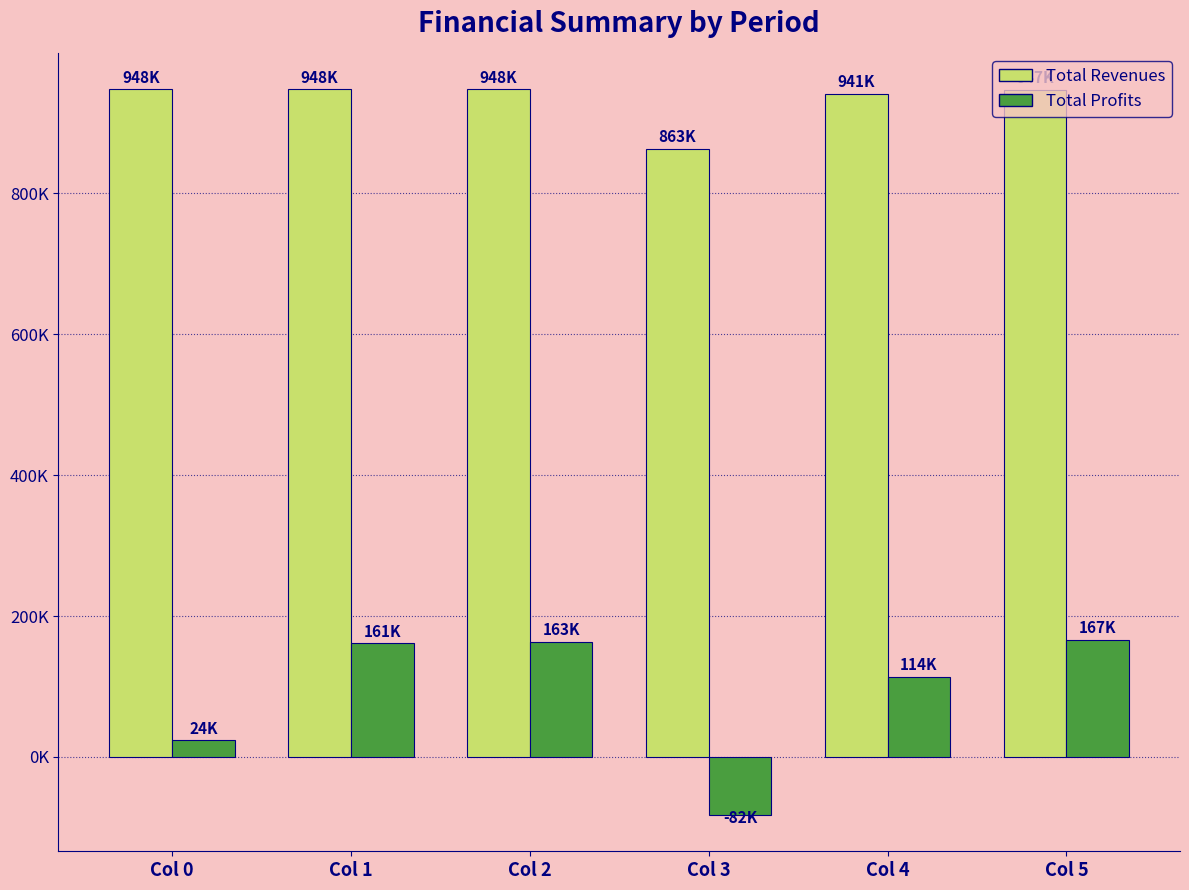

Does the chart contain stacked bars?

No